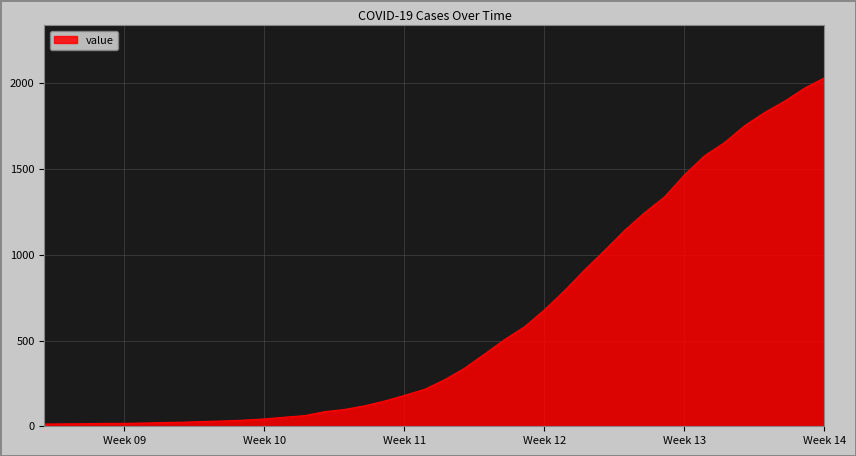

What is the greatest value displayed?

2032